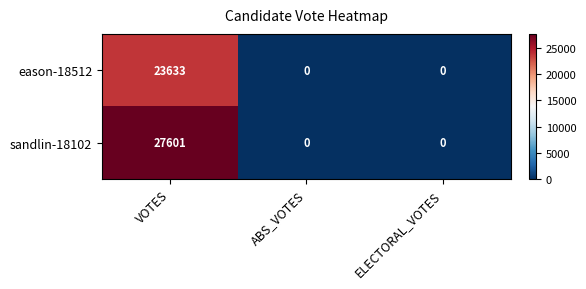

What is the greatest value displayed?

27601